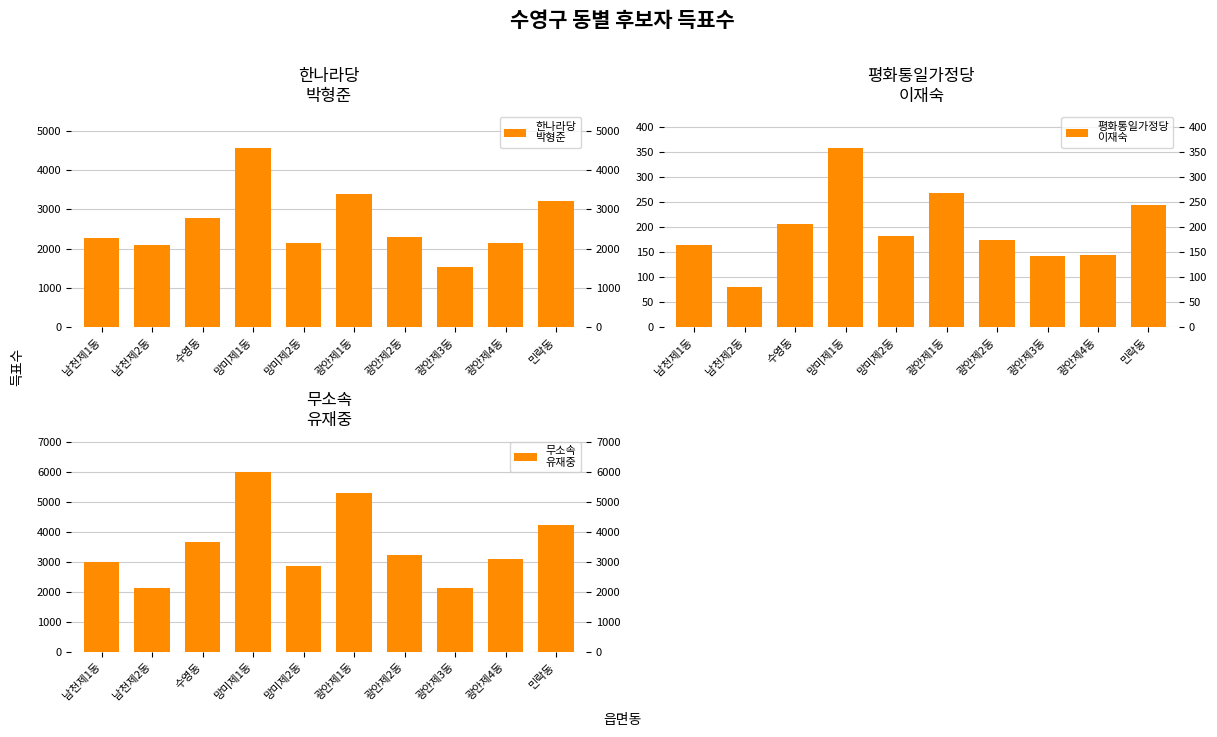

What is the total value across all series at 망미제2동?

5183